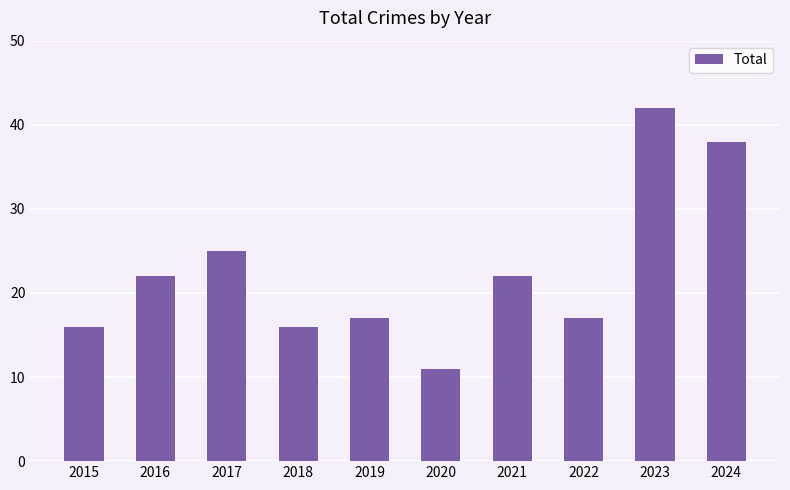

What is the change in value from 2018 to 2024?

+22